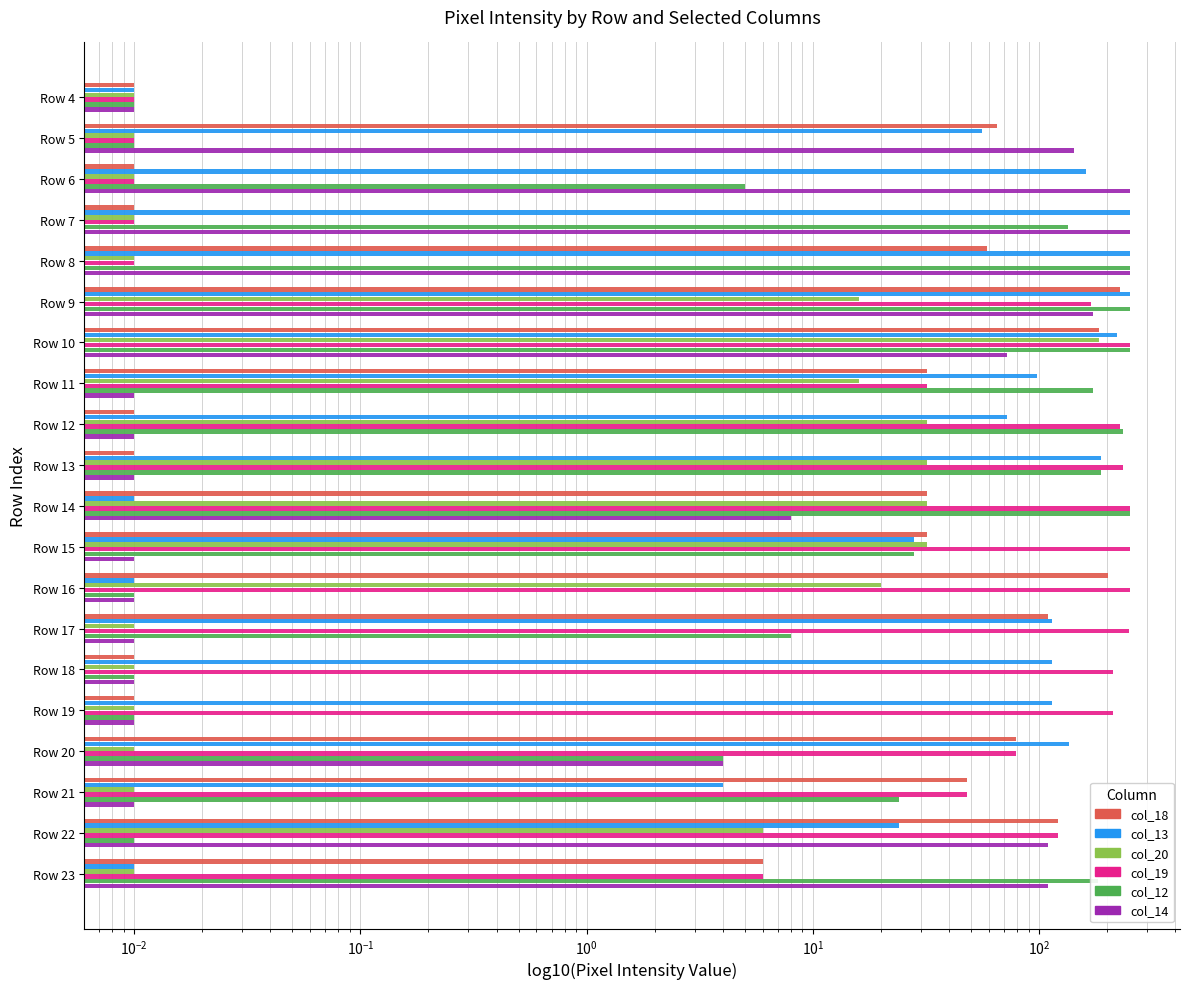

Rank the series by their maximum value, from highest to lowest.

col_13, col_19, col_12, col_14, col_18, col_20